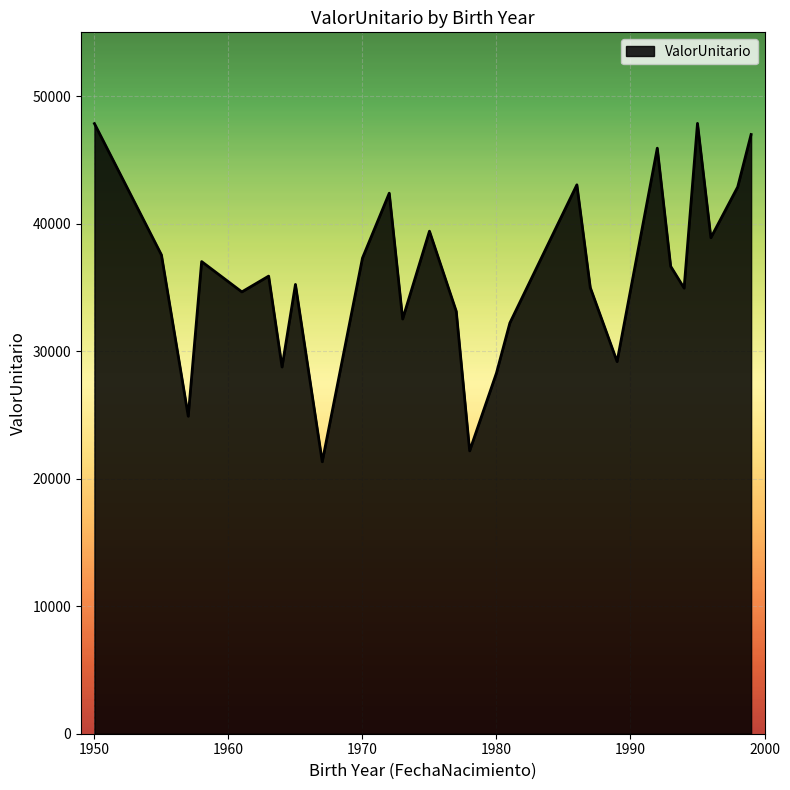

What is the sum of all values?

971883.8